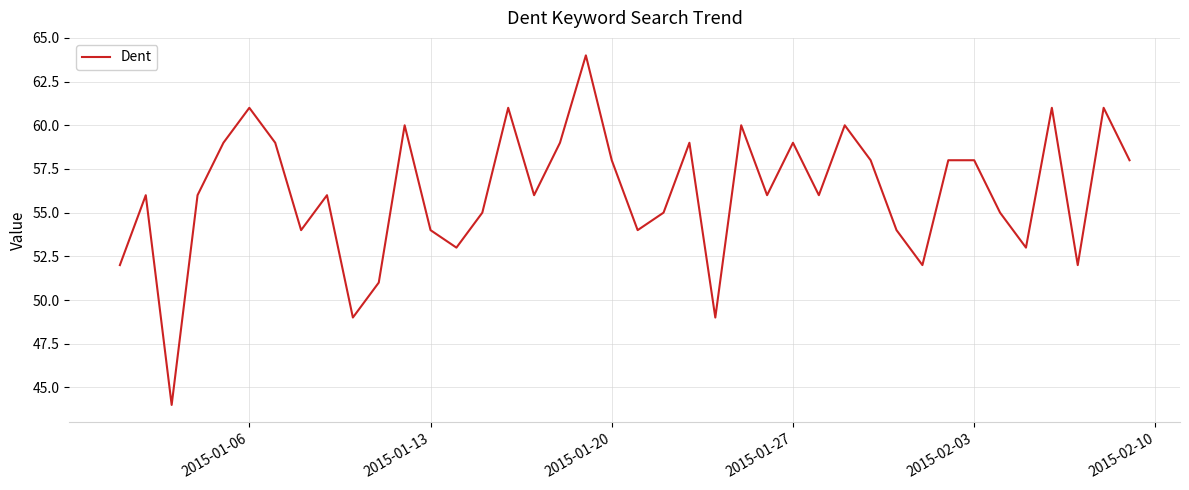

What is the difference between the maximum and minimum values?

20